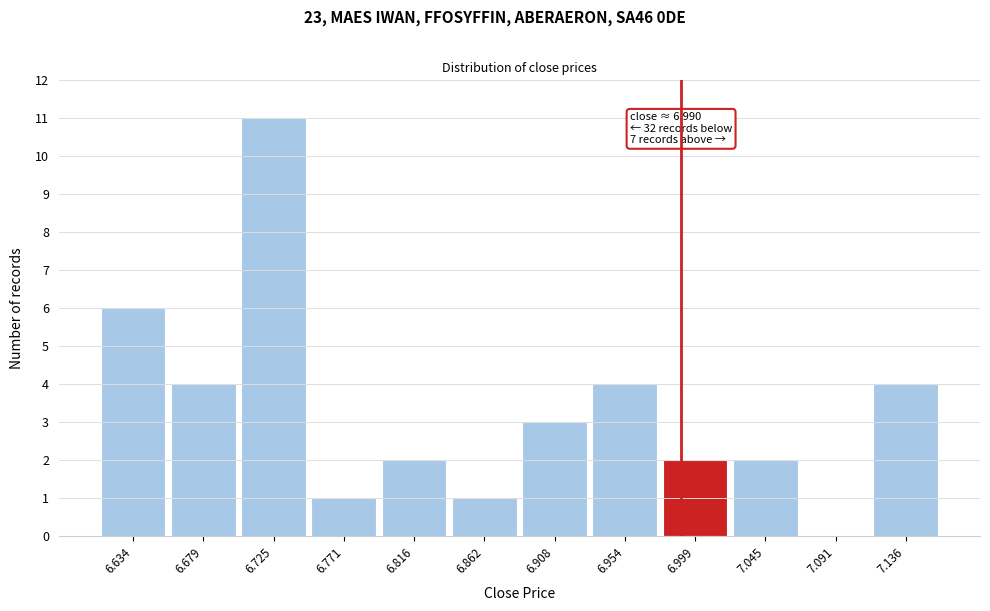

Over which range of the x-axis is the bar tallest?

6.700 to 6.750